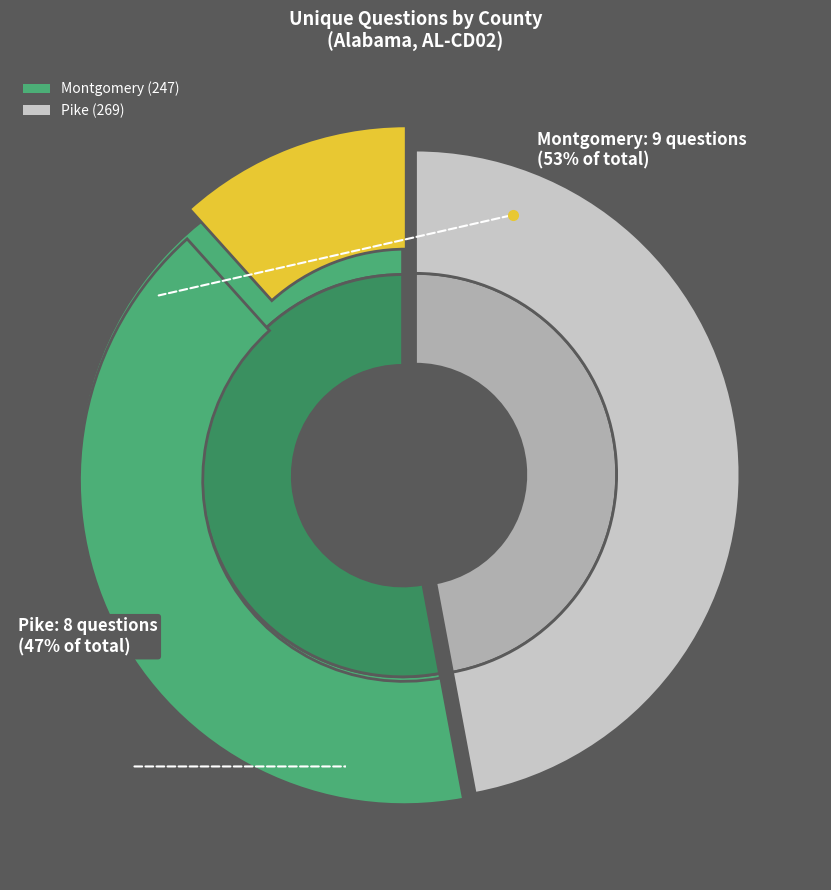

What percentage is NOT represented by 247?

47.1%